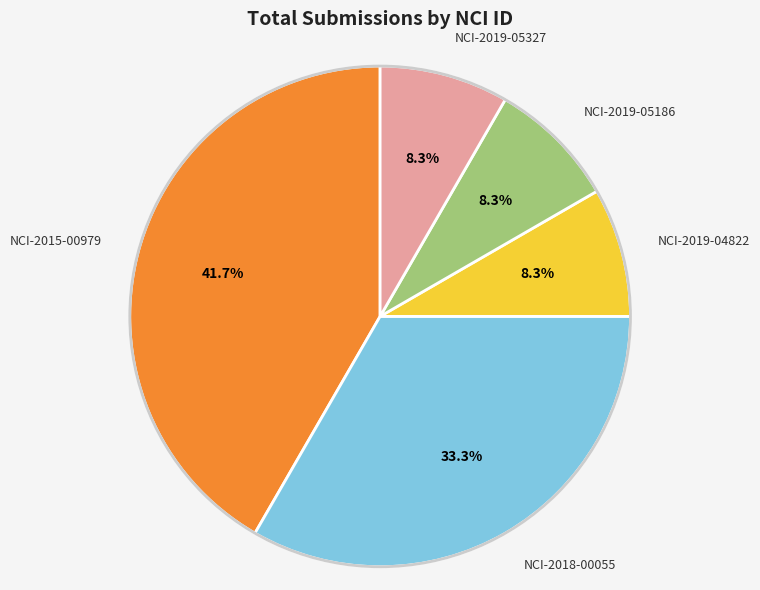

Does NCI-2019-04822 account for over 50% of the chart?

No